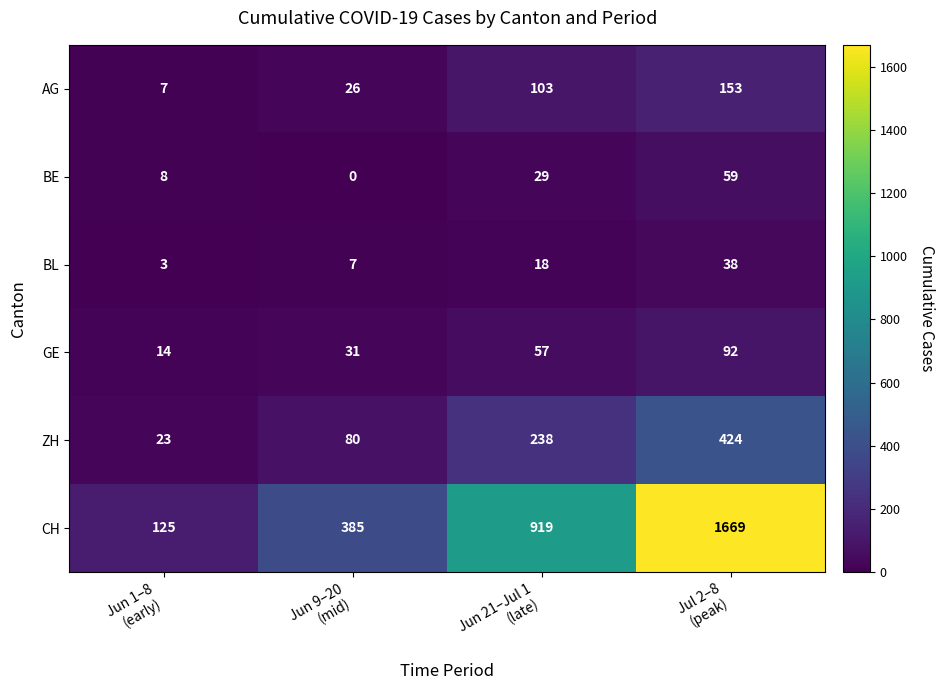

Count the GE values in the range 31 to 92.

3